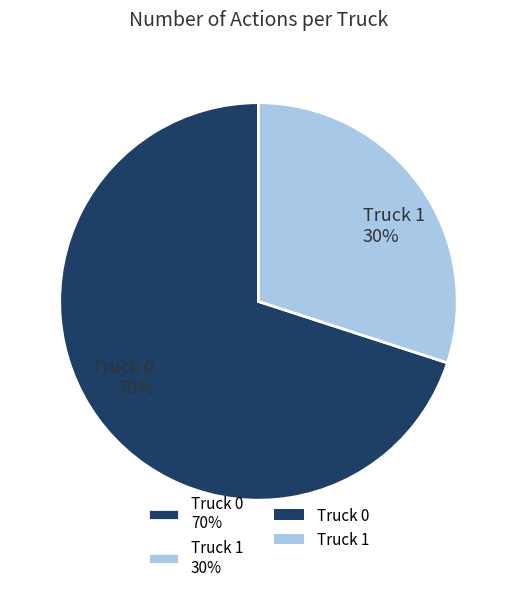

How many slices are in this pie chart?

2